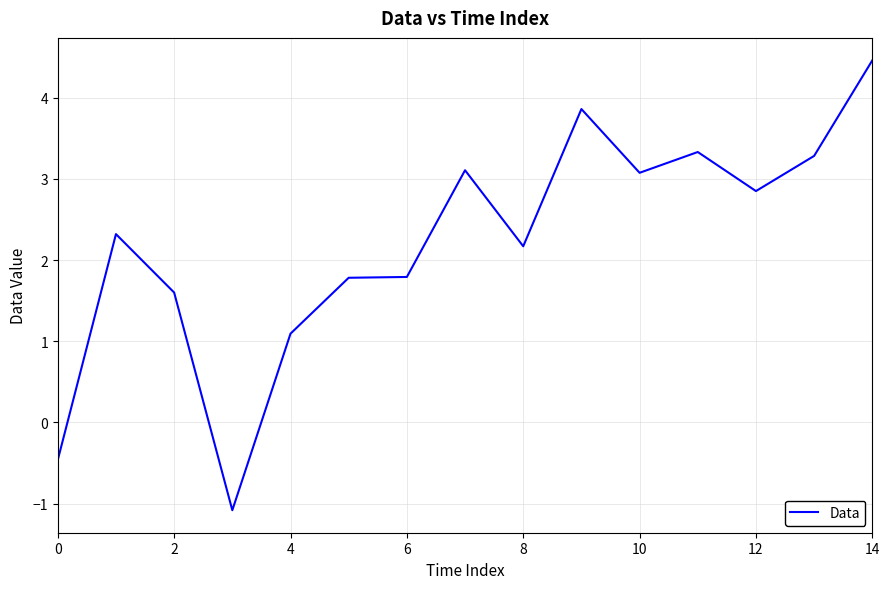

What is the difference between the maximum and minimum values?

5.5